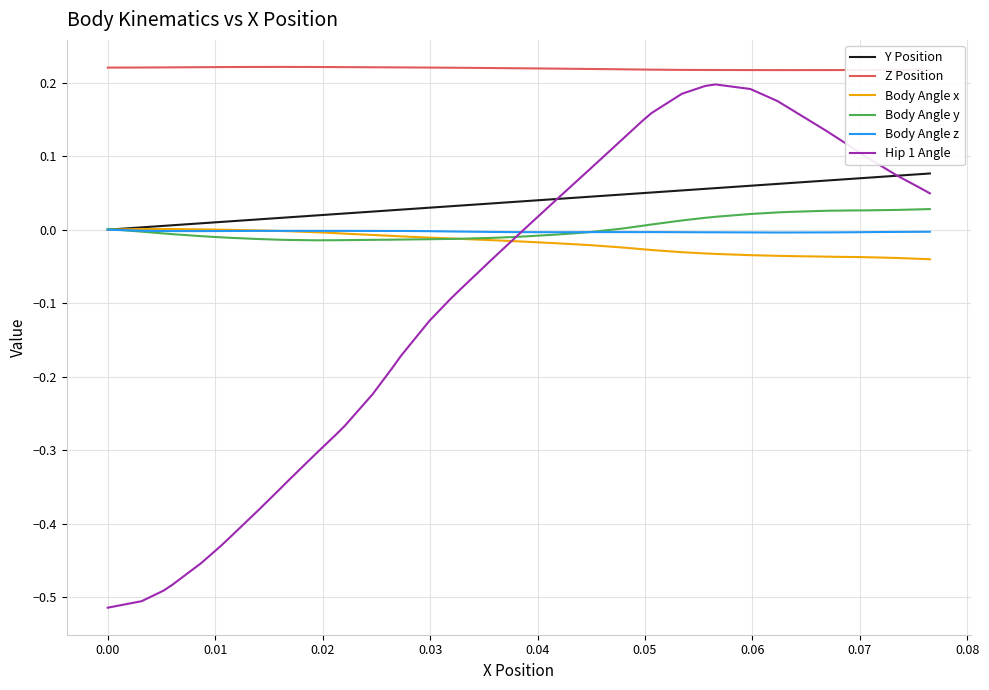

Which series has the largest total across all categories?

Z Position